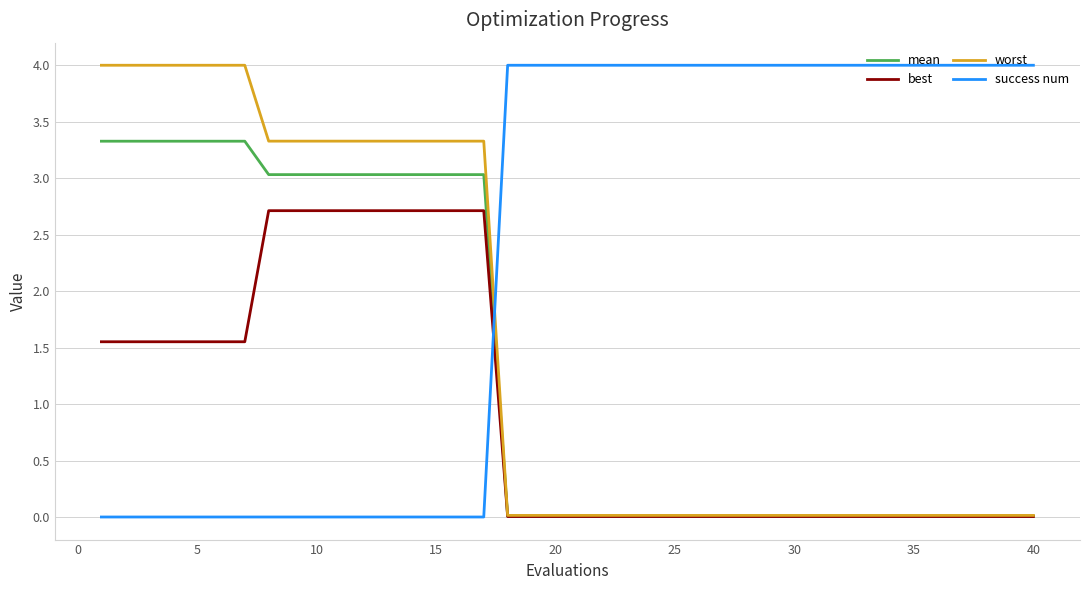

What are all the series names shown in the legend?

mean, best, worst, success num